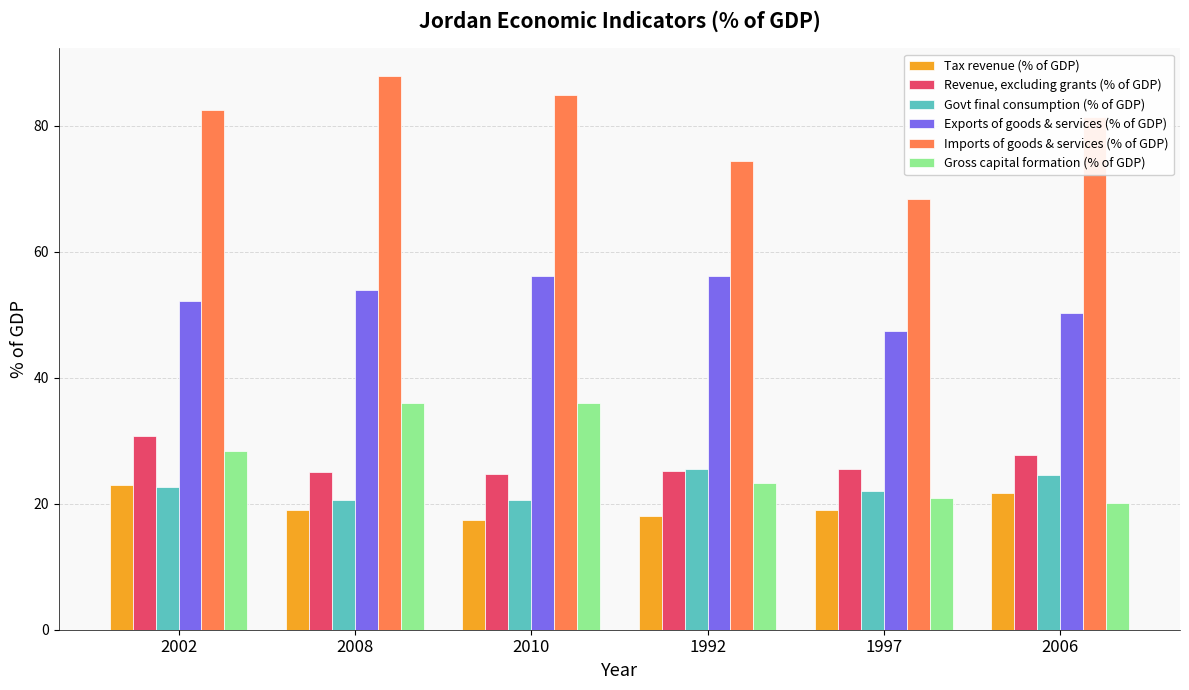

Is it true that Govt final consumption (% of GDP) equals 24.5 at 2006?

True